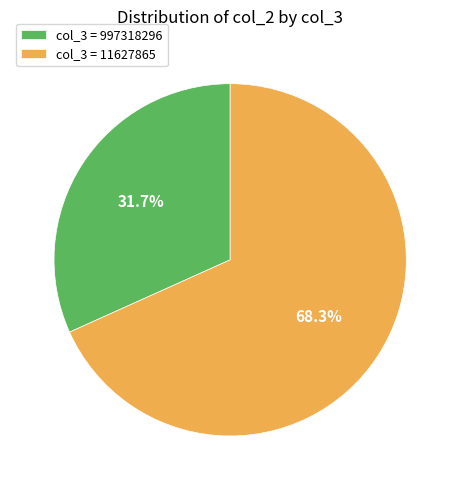

Which slice is the largest?

col_3 = 11627865